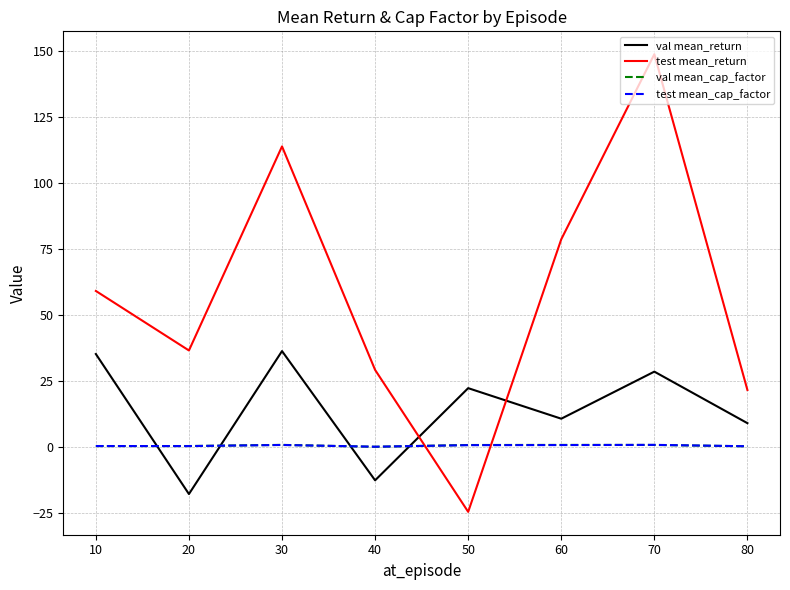

At which category does the chart reach its peak across all series?

70